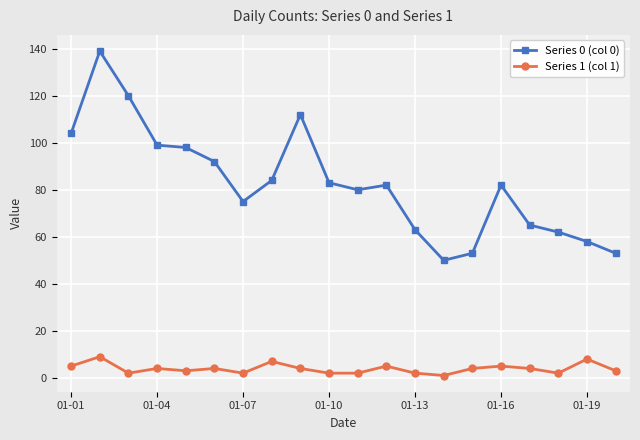

List the series in order of their peak value, highest first.

Series 0 (col 0), Series 1 (col 1)